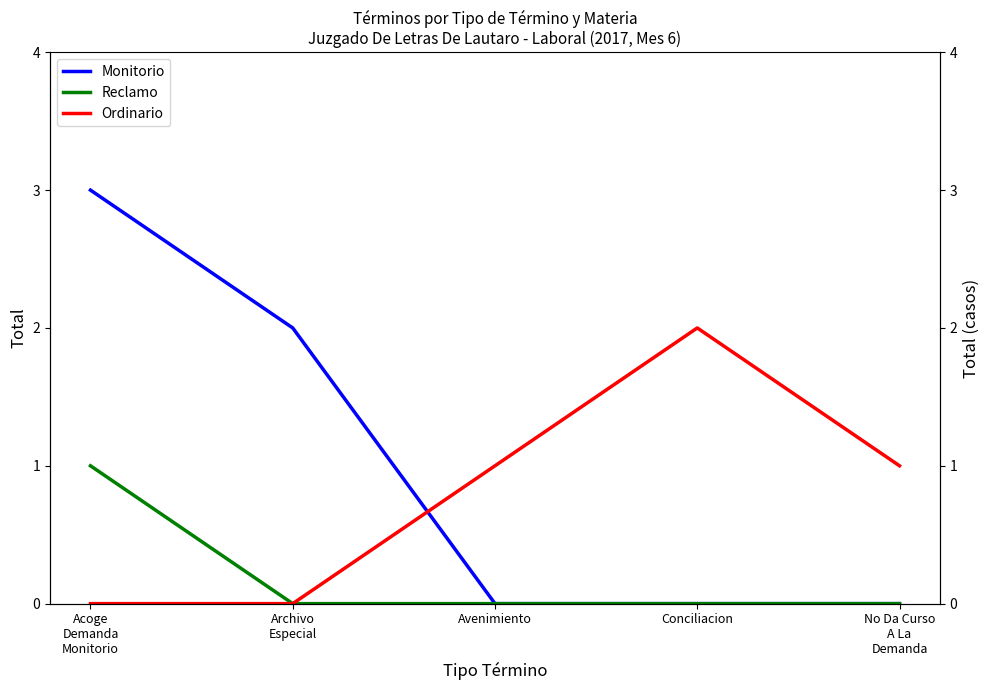

True or false: Ordinario has more than 1 interior local peaks.

False